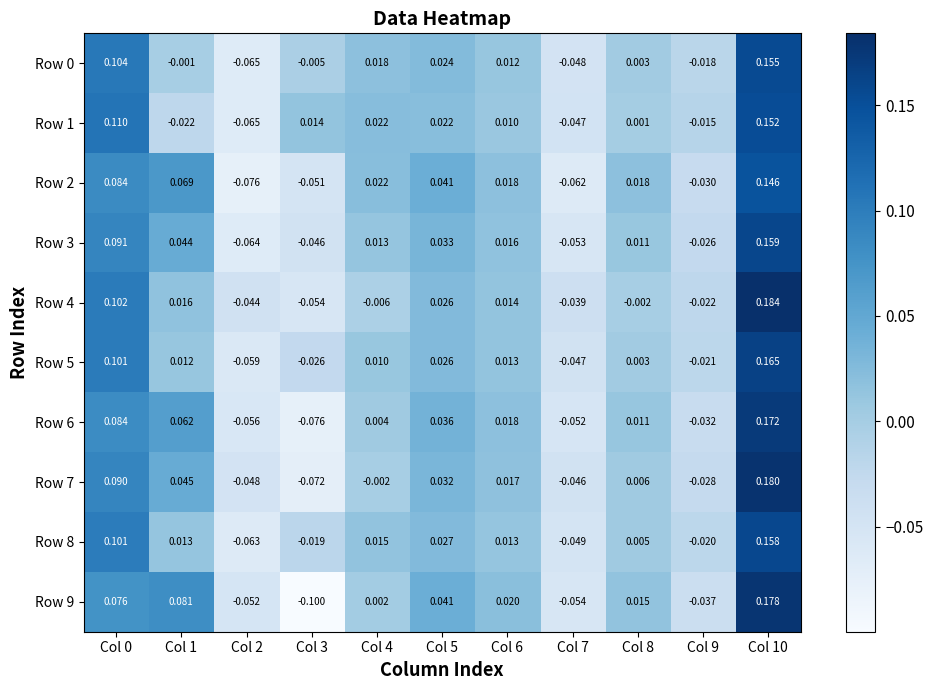

Is the value of Row 8 at Col 0 greater than the value of Row 9 at Col 1?

Yes